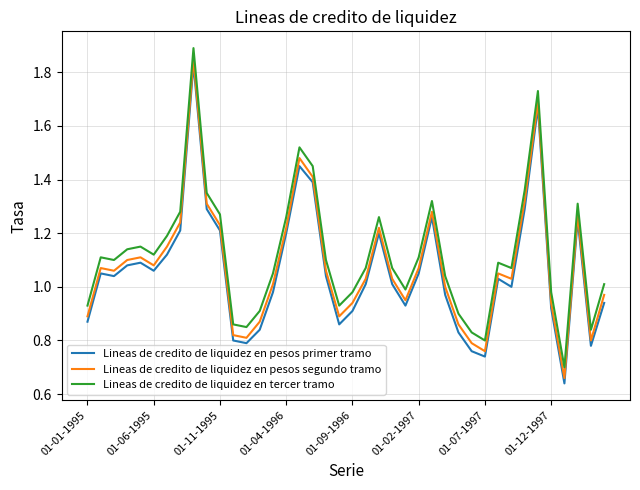

True or false: Lineas de credito de liquidez en tercer tramo and Lineas de credito de liquidez en pesos segundo tramo cross at least once.

False